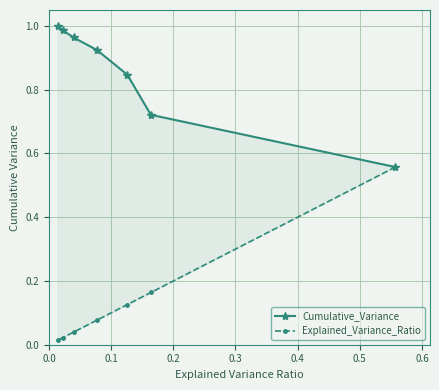

True or false: Cumulative_Variance has a value of 0.8 at 0.0.

False